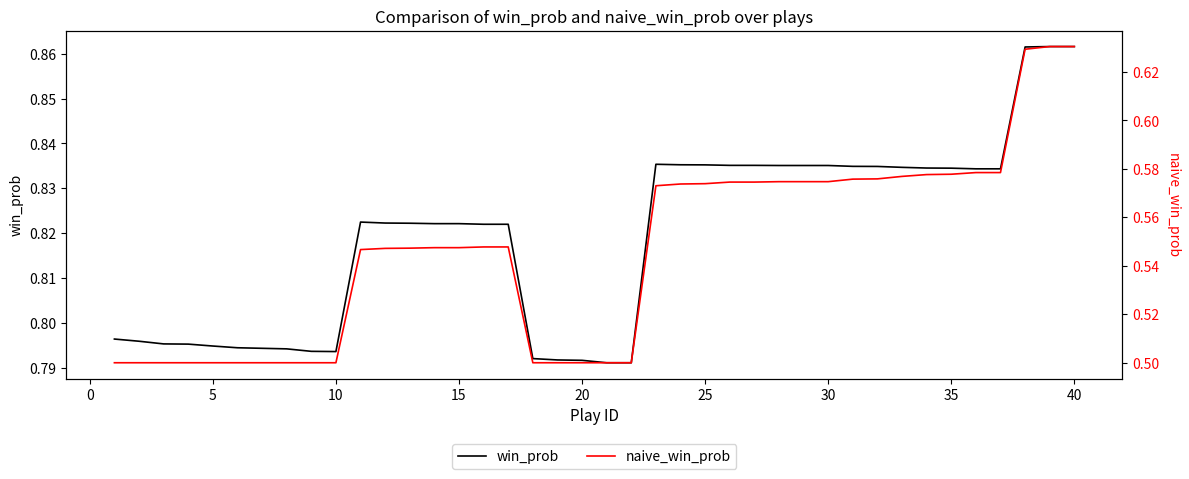

True or false: win_prob and naive_win_prob intersect in this chart.

False